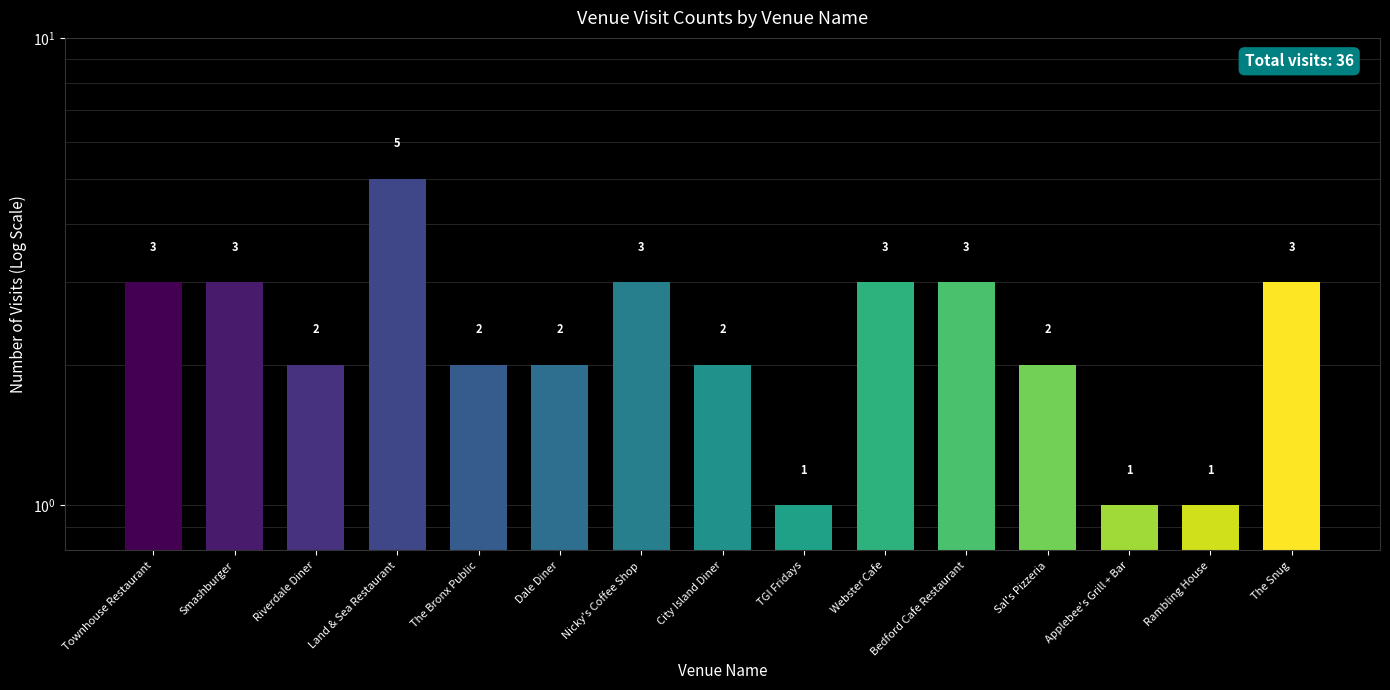

Approximately how many times larger is the value at Riverdale Diner compared to Land & Sea Restaurant?

0.4